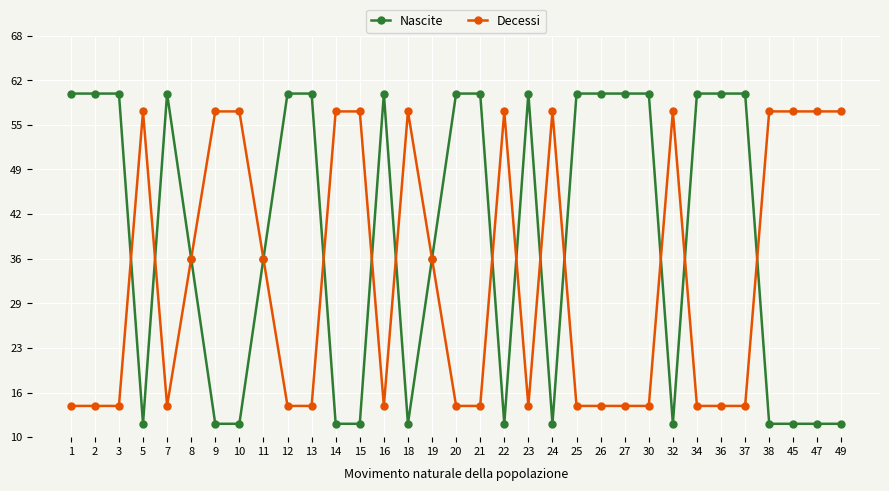

List the series in order of their overall mean, lowest first.

Decessi, Nascite